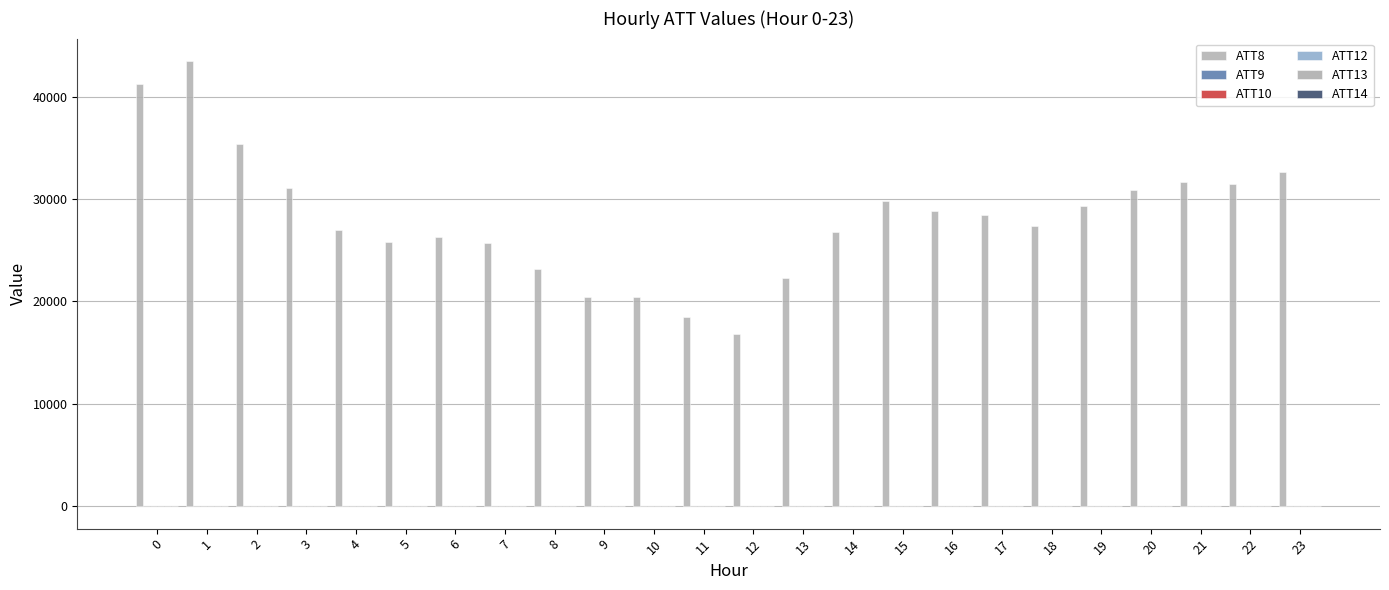

What is the value of the ATT8 bar at the 2nd from the left?

43500.0